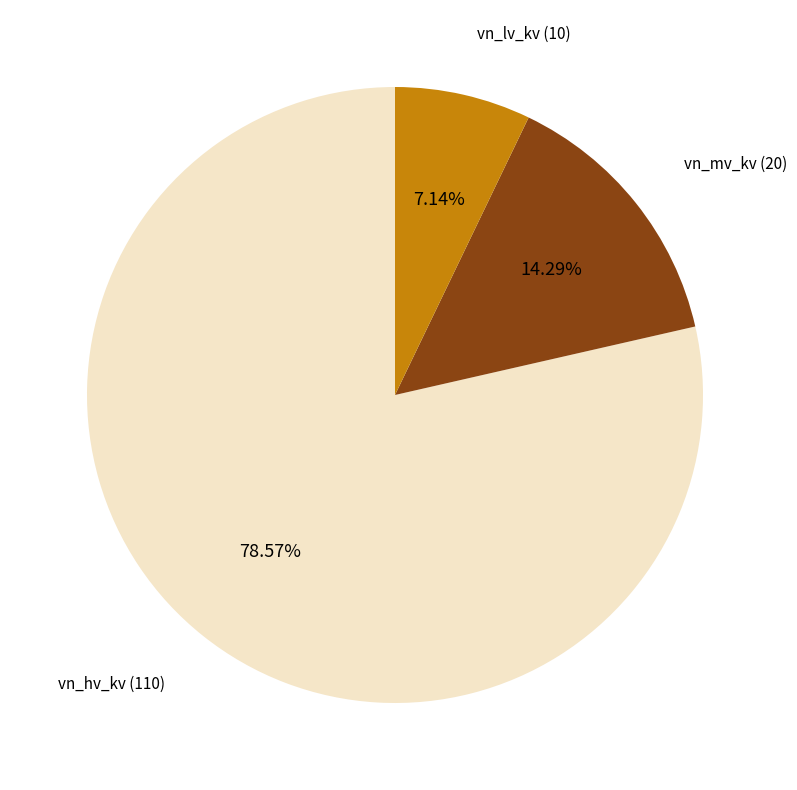

Is there a majority slice in this chart?

Yes